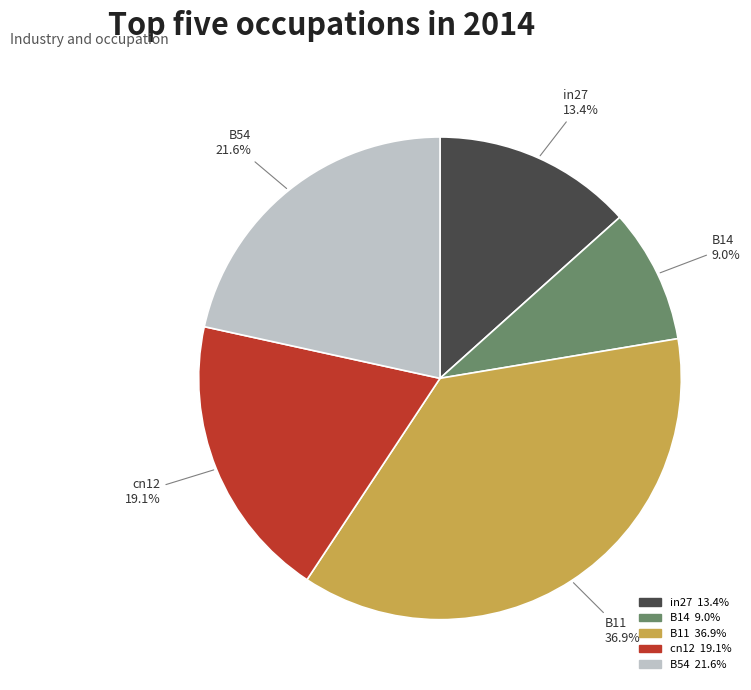

Count the number of slices in the pie.

5